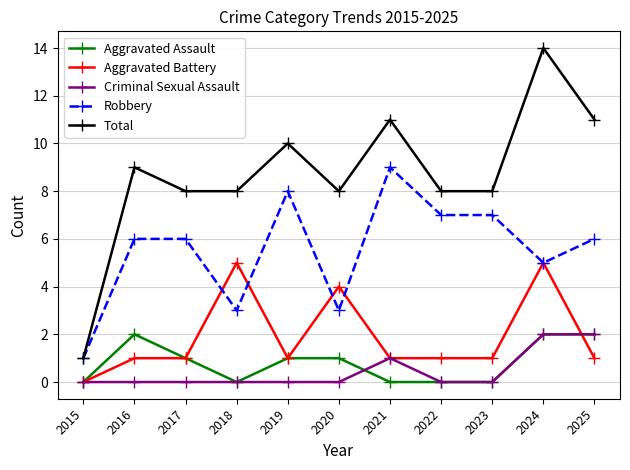

What is the greatest value displayed?

14